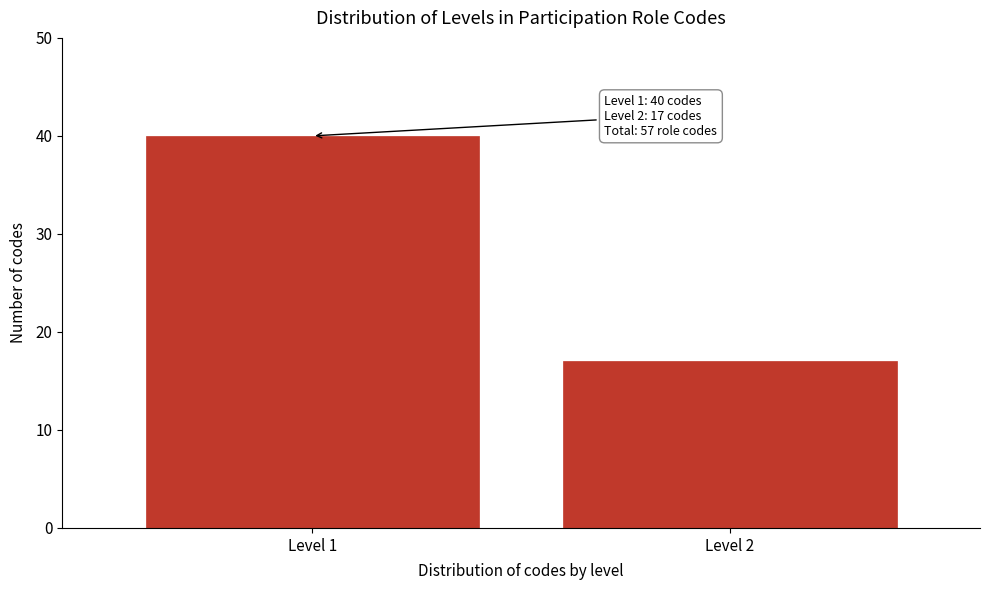

Reading left to right, list all the values displayed in this chart.

40	17